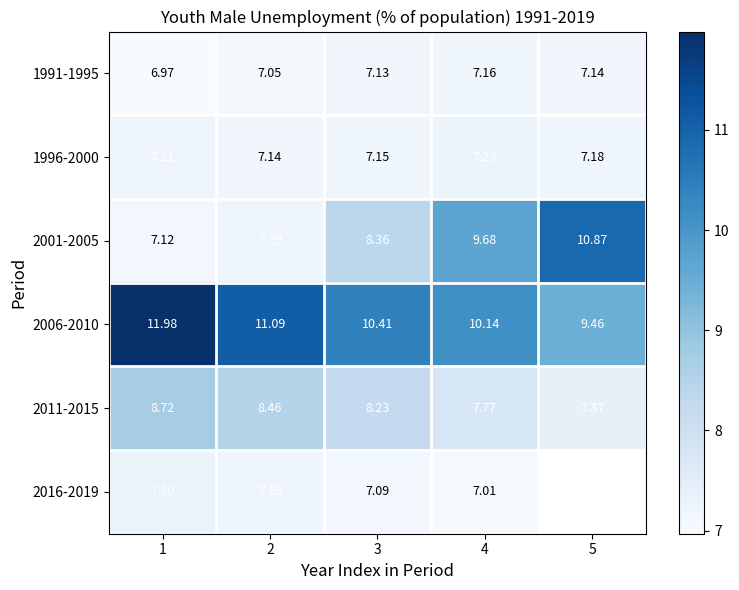

What is the difference between the maximum and second lowest values in the 2006-2010 series?

1.8